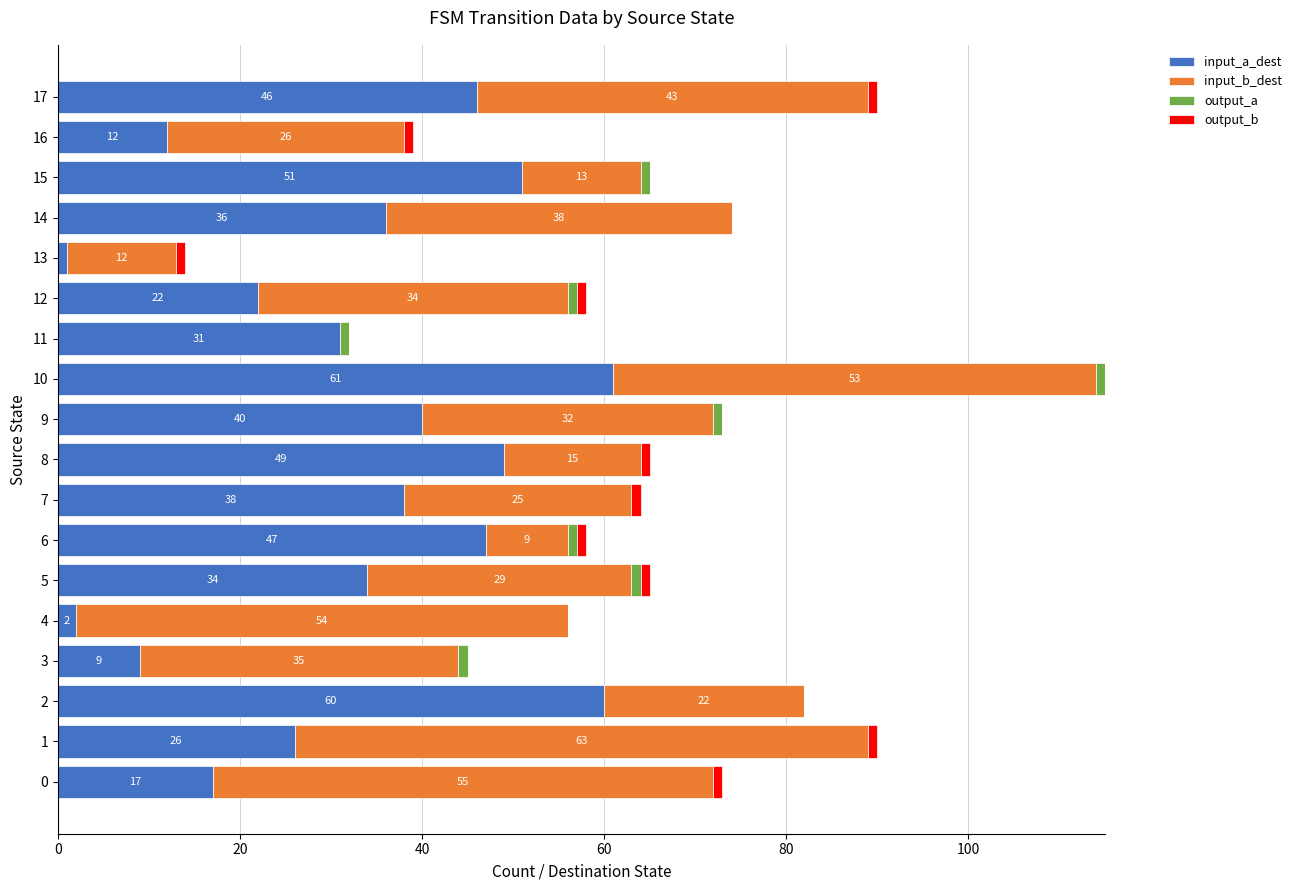

At which category is the sum across all series the highest?

10